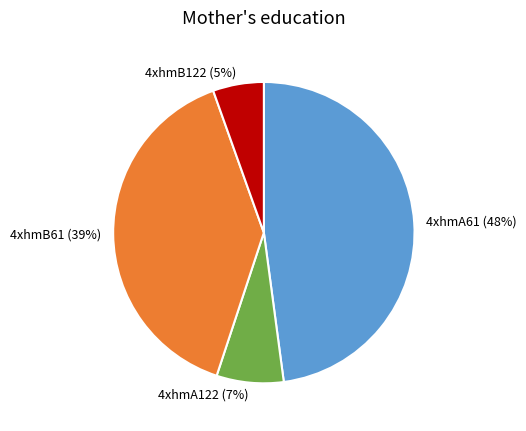

Is it true that 4xhmB61 is 54% of the pie?

False